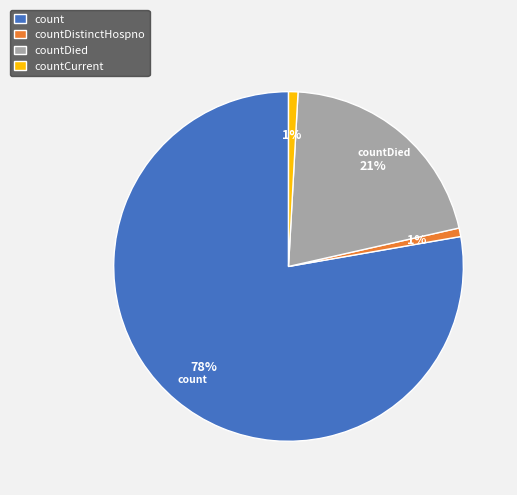

Which slice is the largest?

count